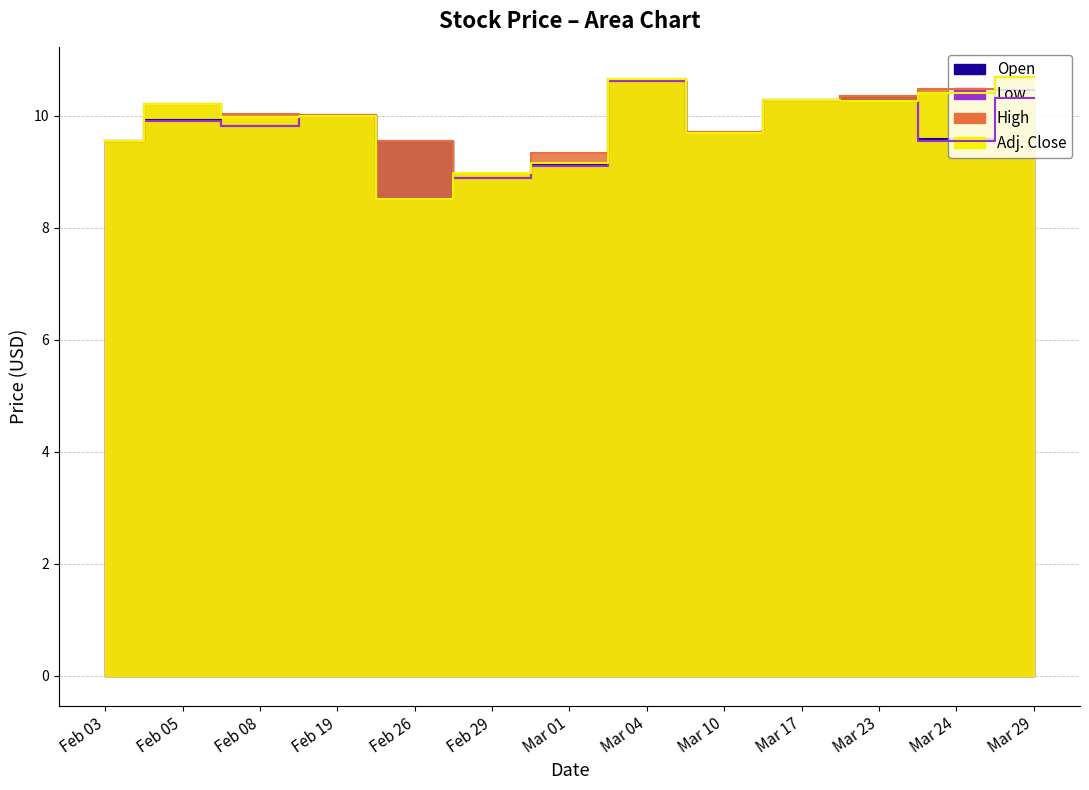

What is the difference between the second highest and minimum values in the Low series?

1.8